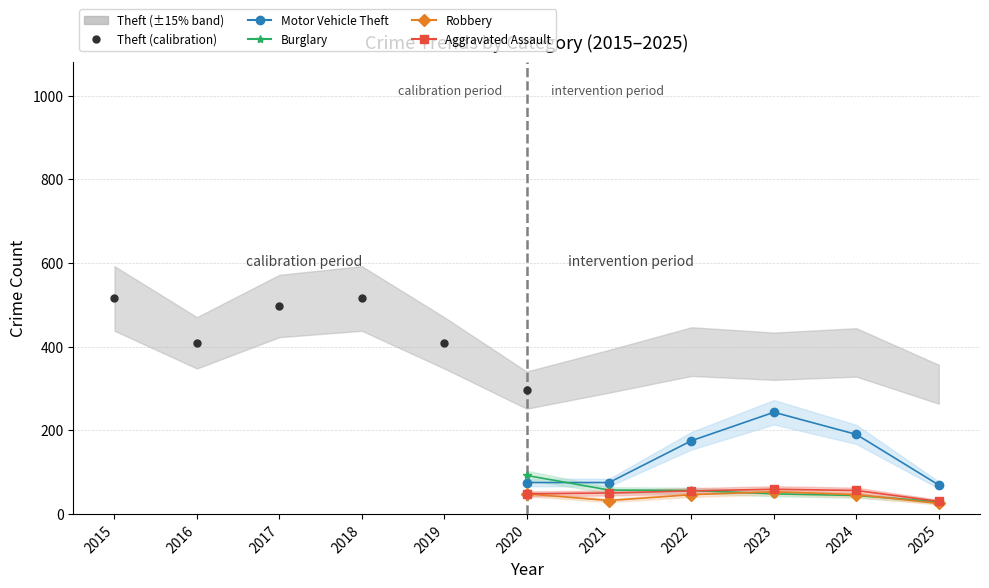

List the series in order of their peak value, lowest first.

Robbery, Aggravated Assault, Burglary, Motor Vehicle Theft, Theft (calibration)